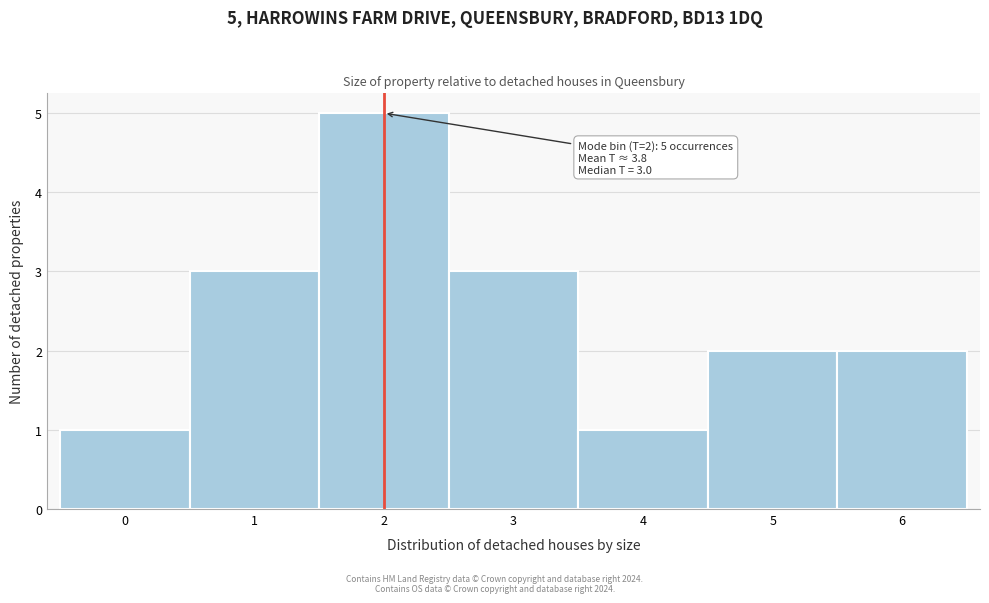

Reading left to right, extract all data points from this chart.

1	3	5	3	1	2	2